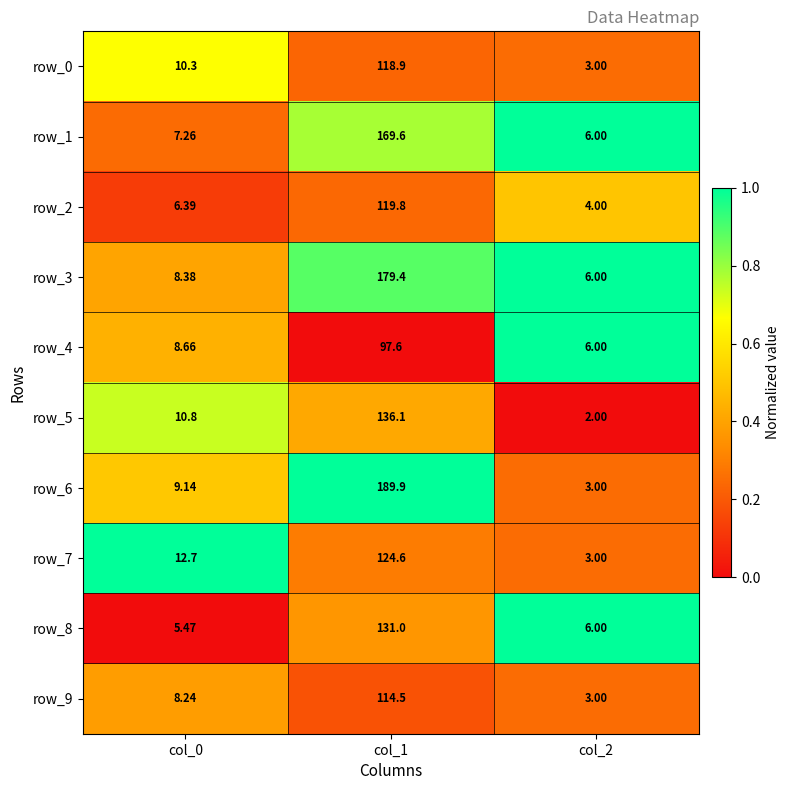

Is the value of row_5 at col_0 greater than the value of row_1 at col_2?

Yes